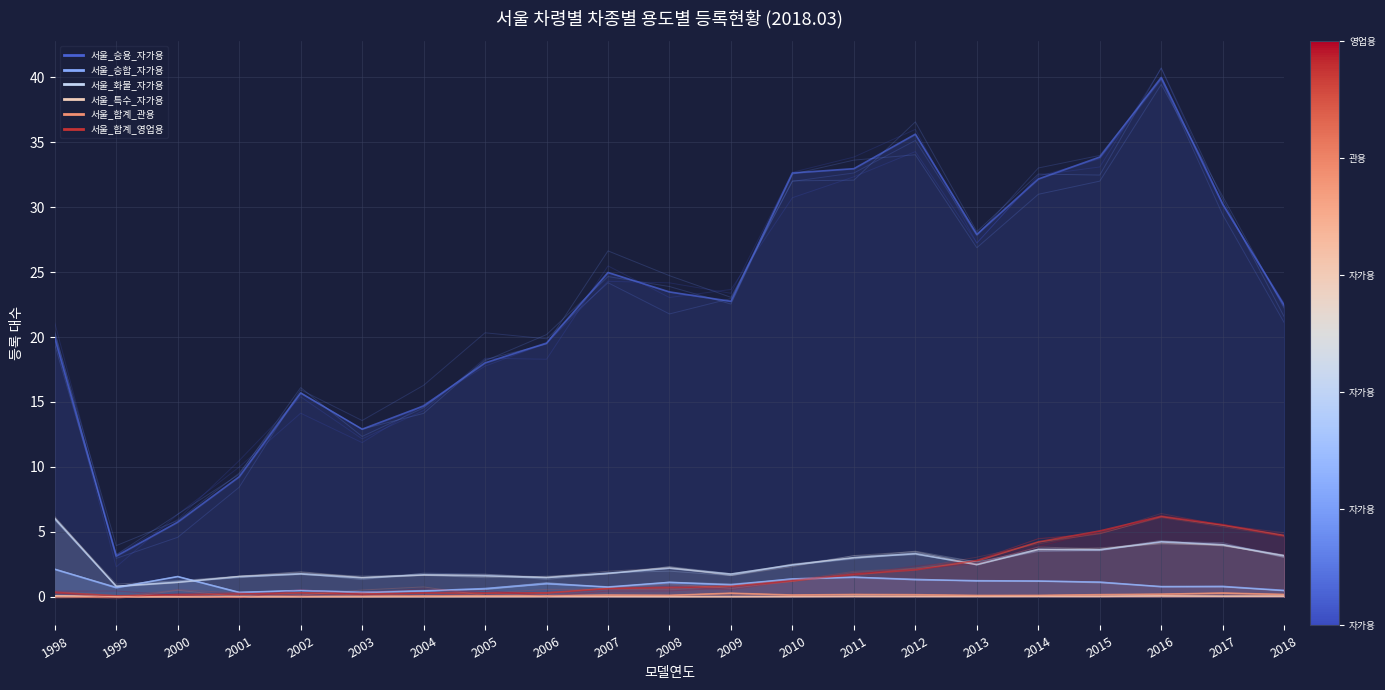

At how many categories does at least one series exceed 31?

6